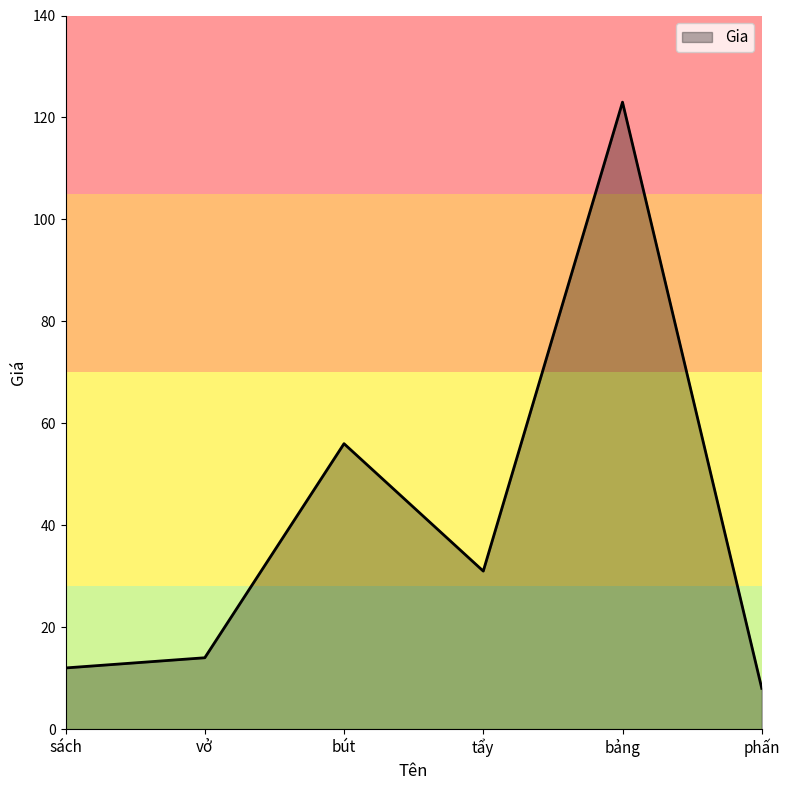

The value at vở is 14. True or false?

True